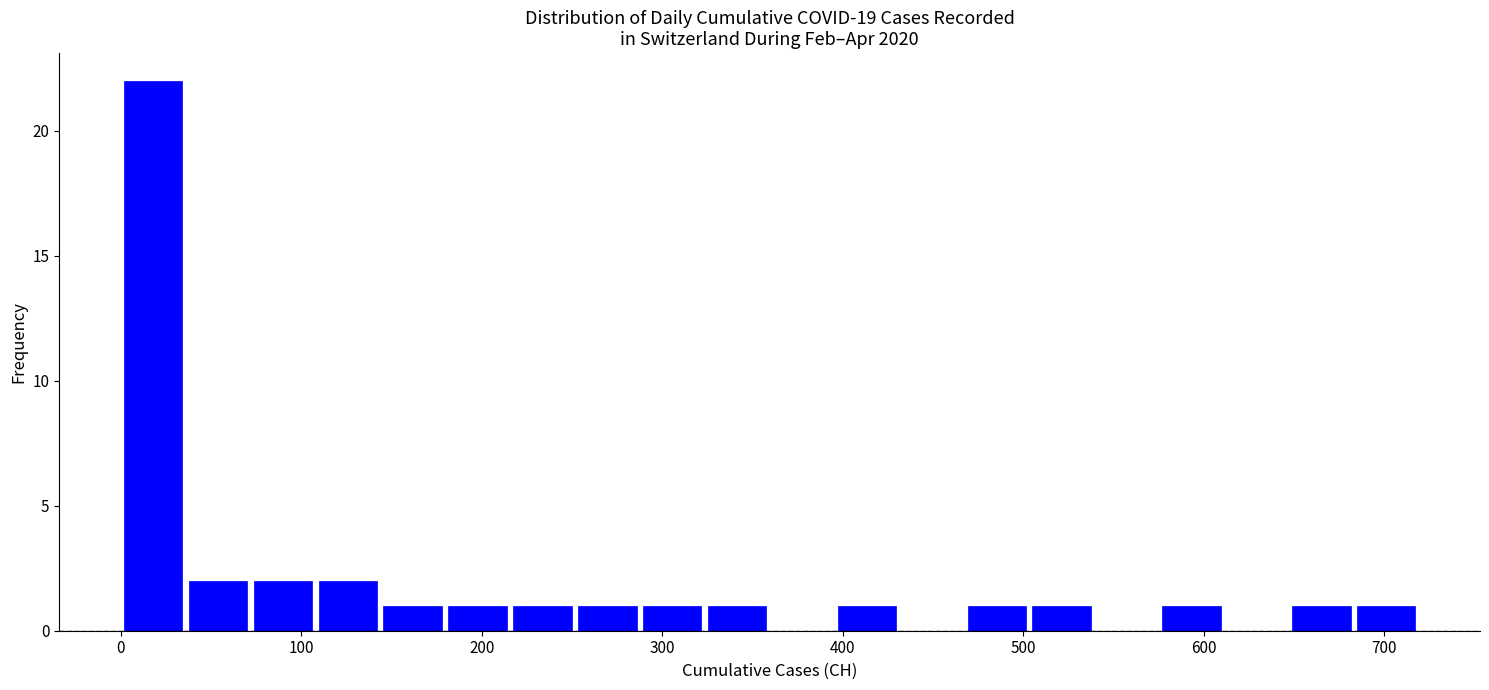

Read against the x-axis, roughly where is the centre of the tallest bar?

20